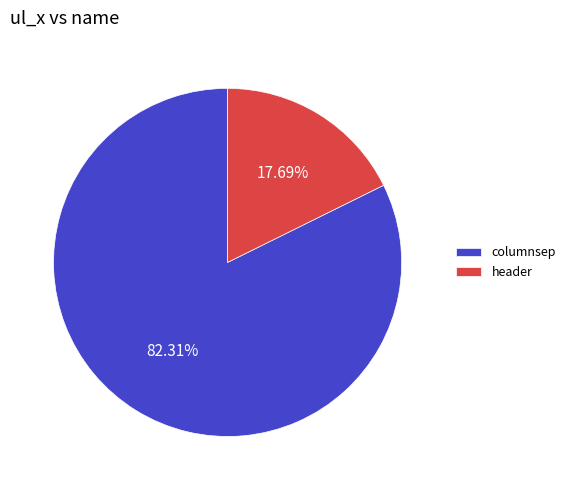

Between header and columnsep, which is larger?

columnsep